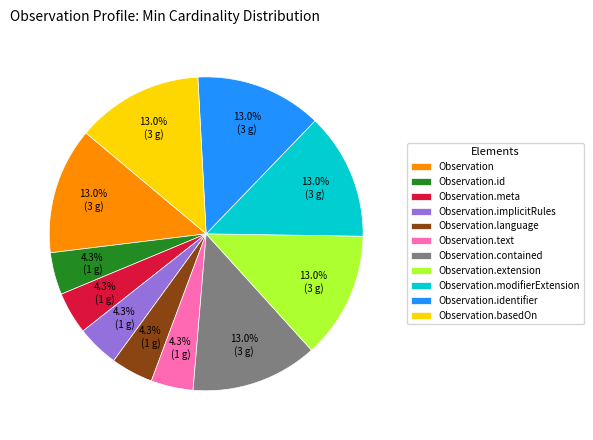

To the nearest percent, what portion does Observation represent?

13%